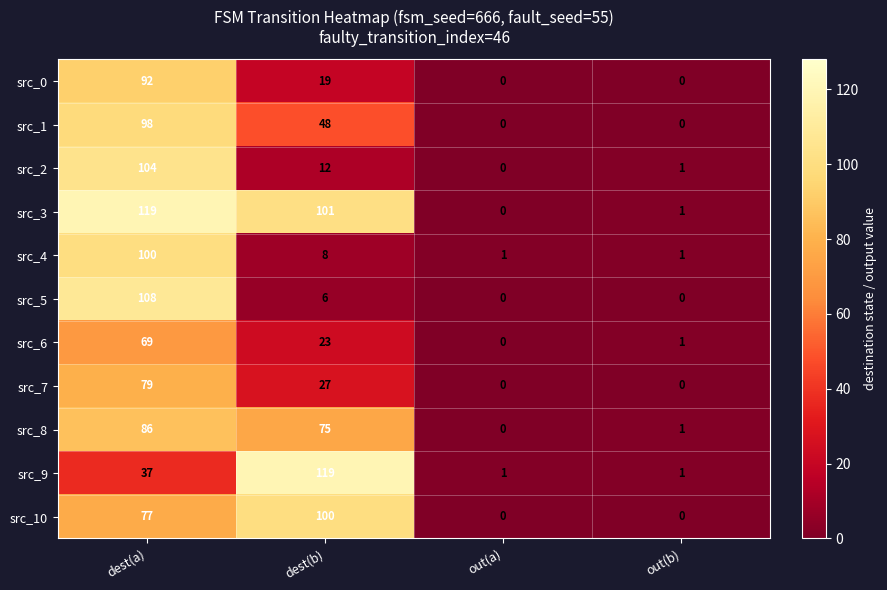

Rank the categories by src_8 value from lowest to highest.

out(a), out(b), dest(b), dest(a)